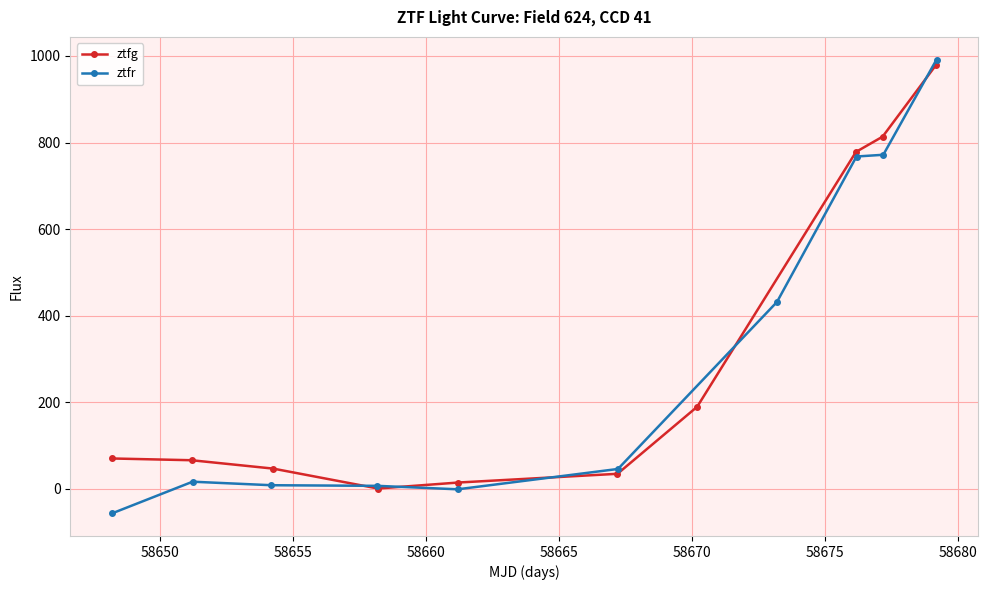

What is the value of the ztfg point at the 3rd from the left?

46.2